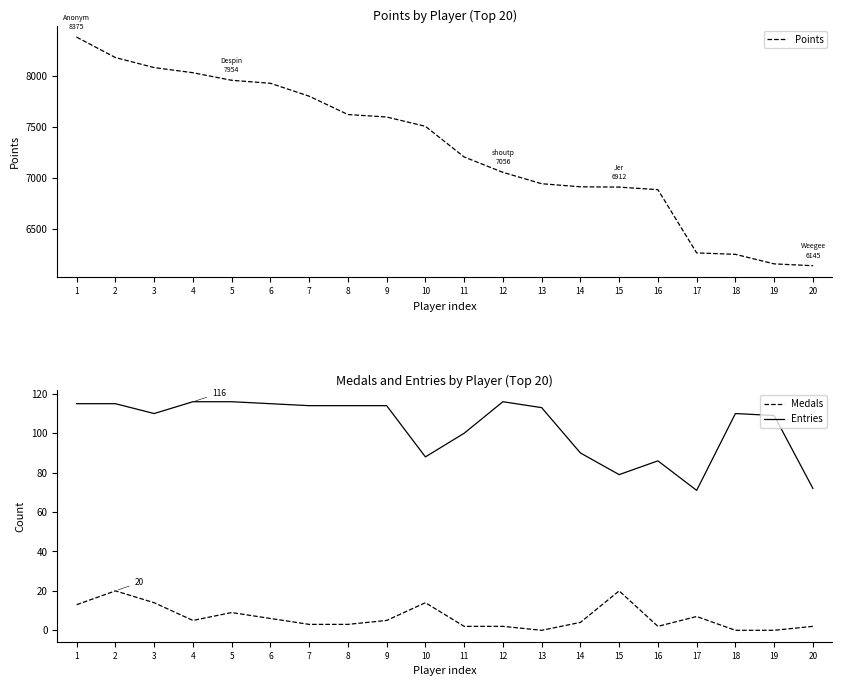

Rank the series by their maximum value, from highest to lowest.

Points, Entries, Medals